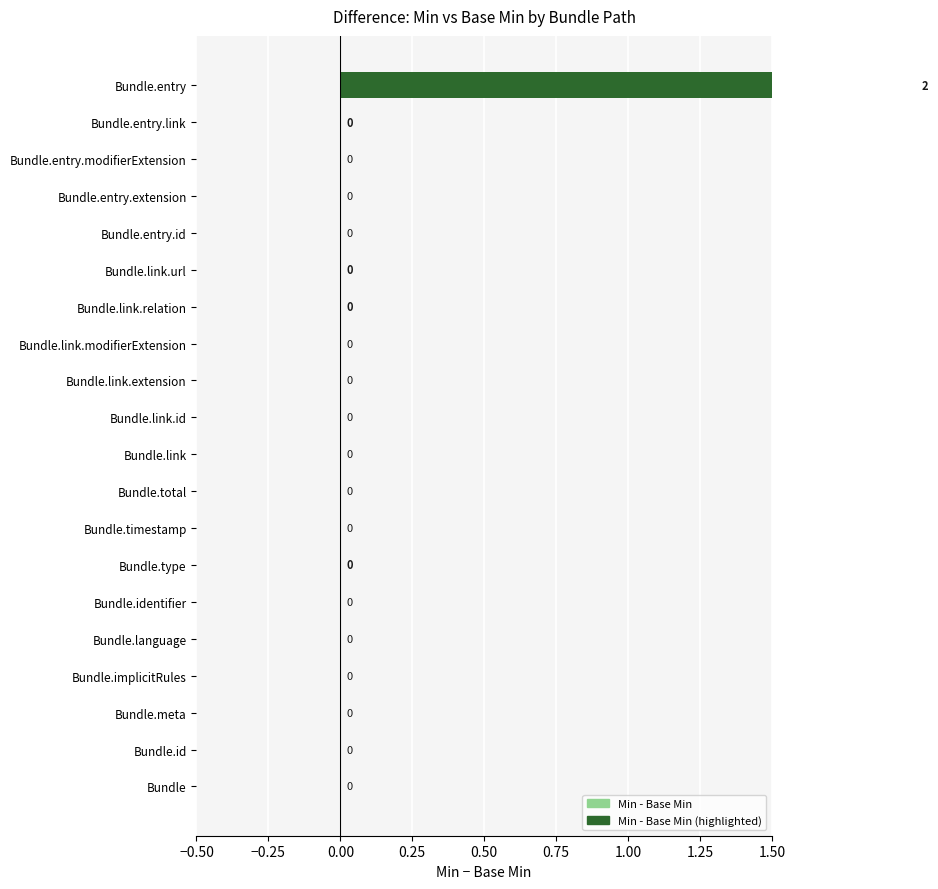

The chart shows a value of -1 at Bundle.entry.link. True or false?

False